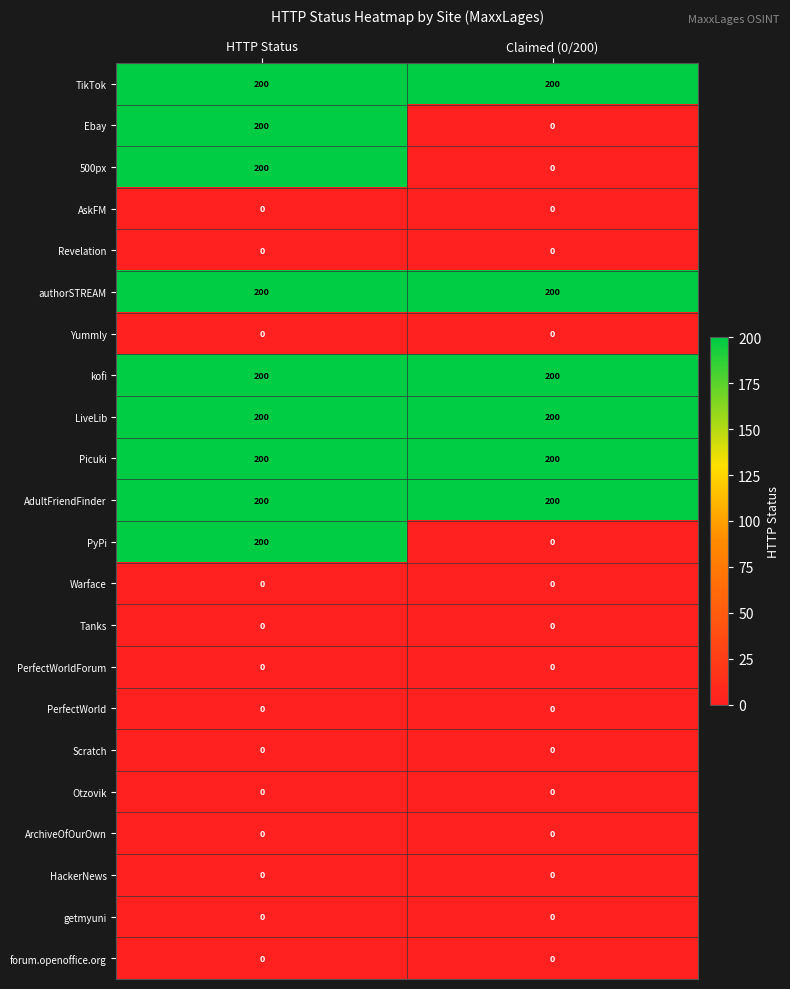

What is the sum of the Picuki values at Claimed (0/200) and HTTP Status?

400